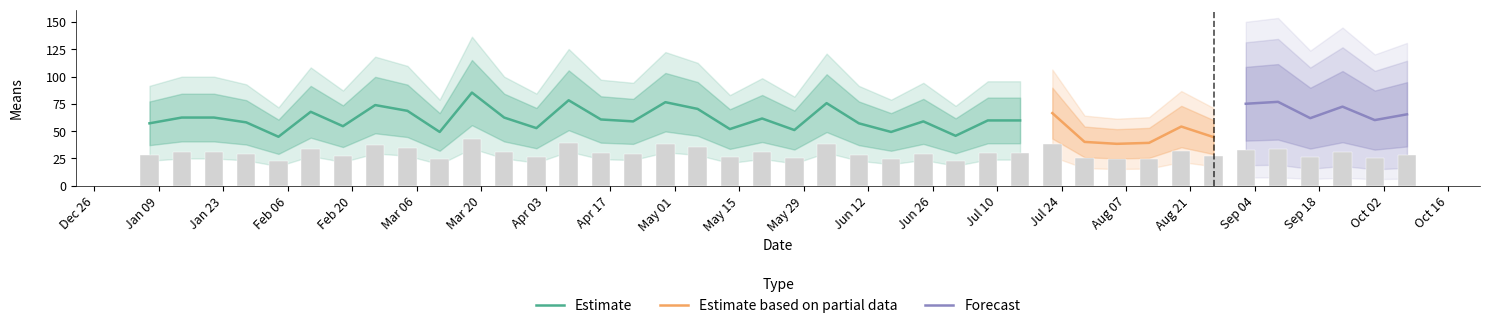

Is it true that Estimate equals 75.7 at 2018-06-03?

True